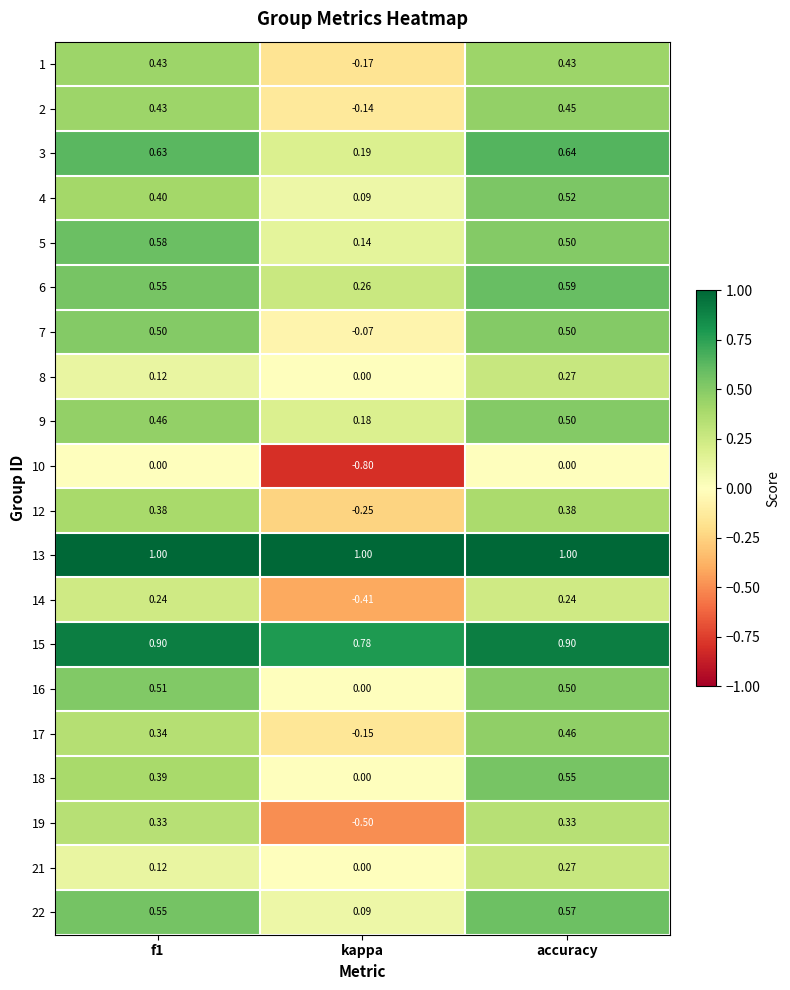

Is the value of 13 at accuracy greater than the value of 14 at kappa?

Yes